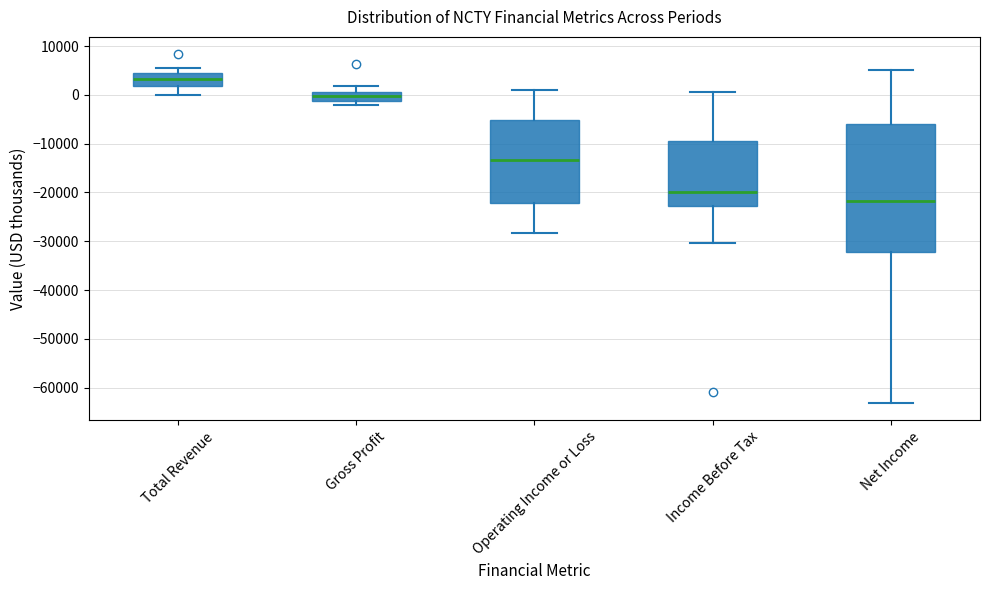

Comparing the boxes themselves (not the whiskers), which one is the tallest?

Net Income